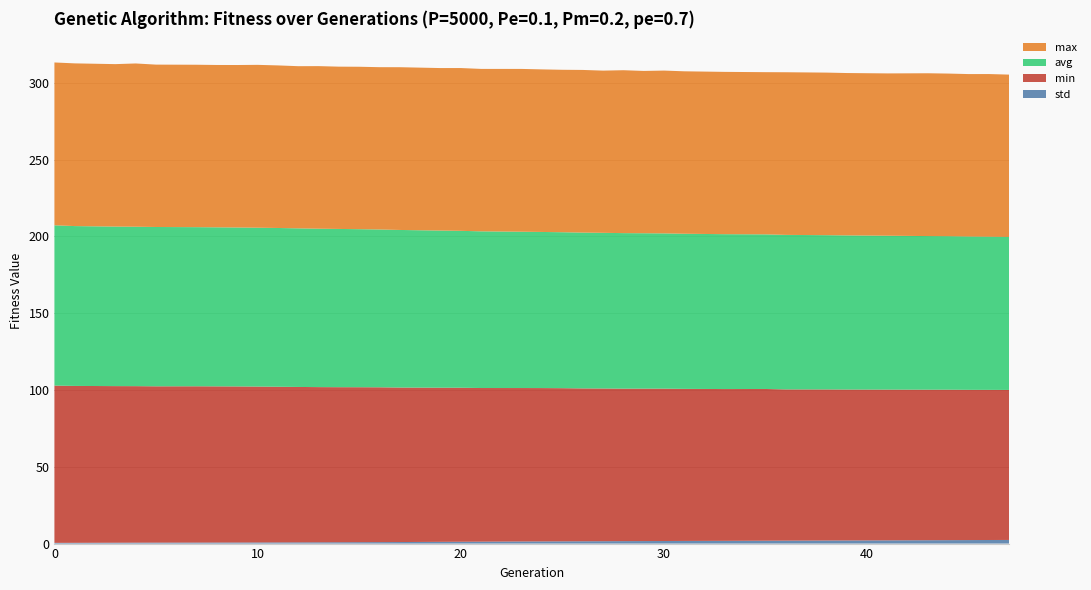

Reading right to left, extract all data points from this chart.

min: 97.7	97.7	97.8	98.0	98.0	98.2	98.3	98.4	98.5	98.8	98.8	99.0	99.2	99.3	99.3	99.4	99.5	99.7	99.8	99.9	100.0	100.3	100.4	100.6	100.8	100.9	101.0	101.0	101.2	101.4	101.5	101.6	101.7	101.8	101.8	101.9	102.0	102.1	102.4
avg: 99.6	99.7	99.8	99.9	100.0	100.2	100.4	100.4	100.6	100.7	100.8	101.0	101.1	101.2	101.3	101.3	101.4	101.5	101.6	101.8	102.0	102.1	102.3	102.6	102.8	102.9	103.0	103.1	103.3	103.4	103.4	103.5	103.5	103.6	103.7	103.8	103.9	104.1	104.4
max: 105.7	105.9	105.8	105.9	106.0	105.7	105.7	105.8	105.9	105.6	105.7	105.8	106.0	105.7	106.1	105.6	105.9	105.8	105.8	106.0	105.8	106.0	105.8	106.0	105.7	105.8	105.7	105.9	105.6	105.8	106.0	105.8	105.7	105.7	105.7	106.3	105.8	105.9	106.0
std: 2.4	2.3	2.3	2.2	2.2	2.1	2.0	2.0	1.9	1.9	1.8	1.7	1.7	1.6	1.6	1.6	1.5	1.5	1.4	1.4	1.3	1.2	1.1	1.0	1.0	0.9	0.9	0.8	0.8	0.8	0.7	0.7	0.7	0.7	0.6	0.6	0.6	0.5	0.5